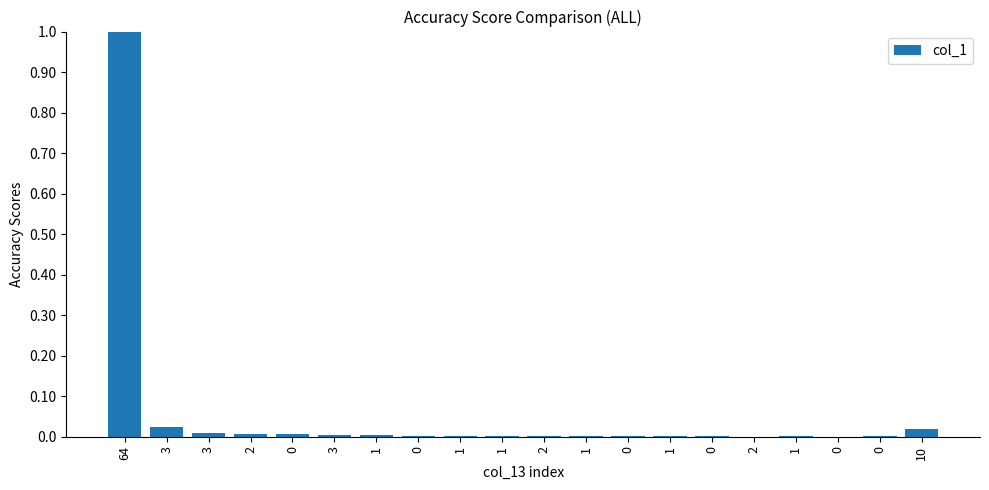

Count the number of categories in the chart.

20